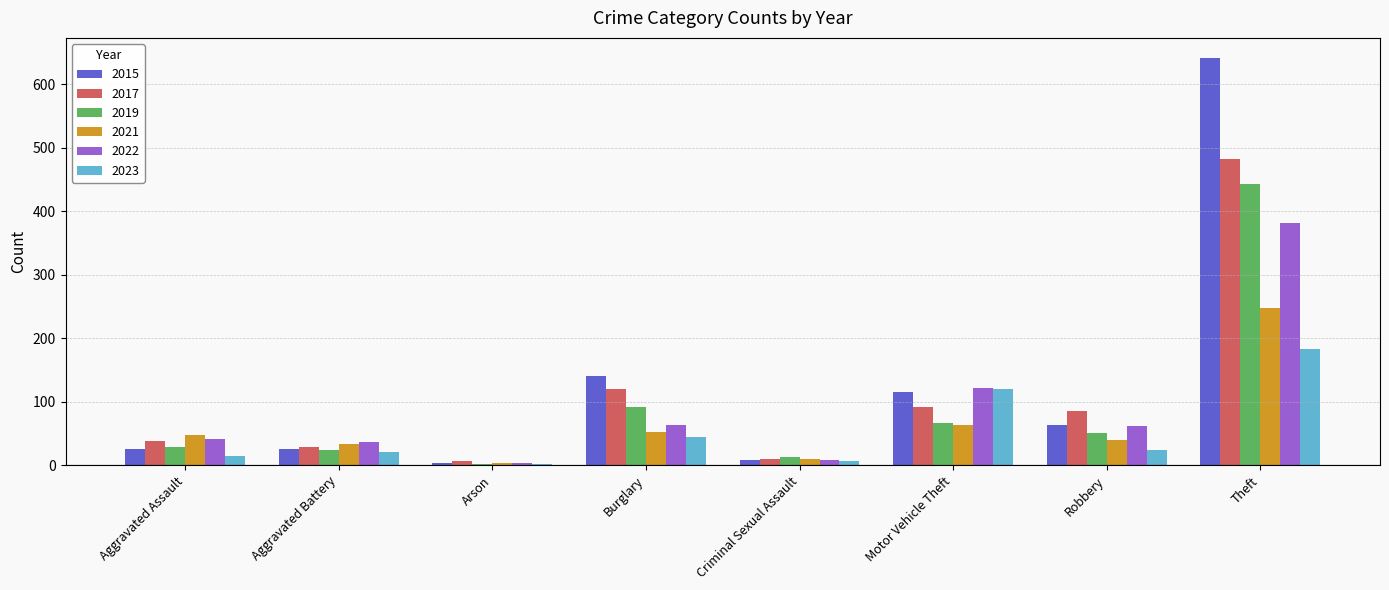

Between Aggravated Assault and Burglary, which series saw the biggest shift?

2015